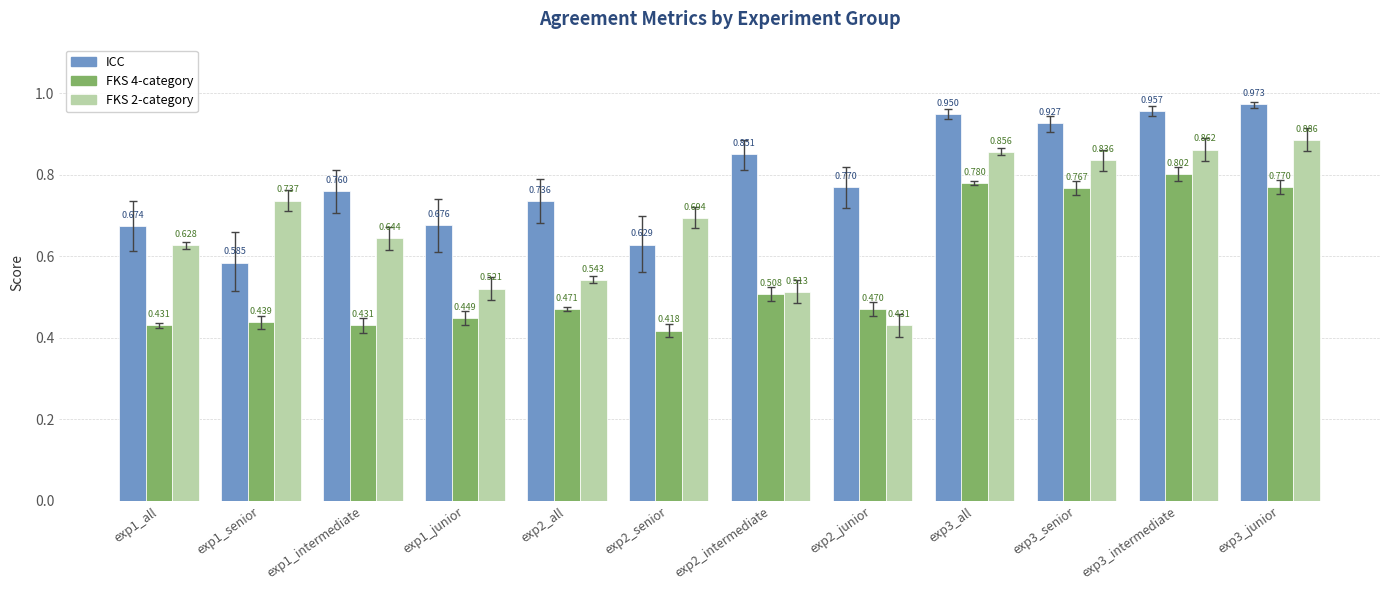

Does the chart contain any negative values?

No